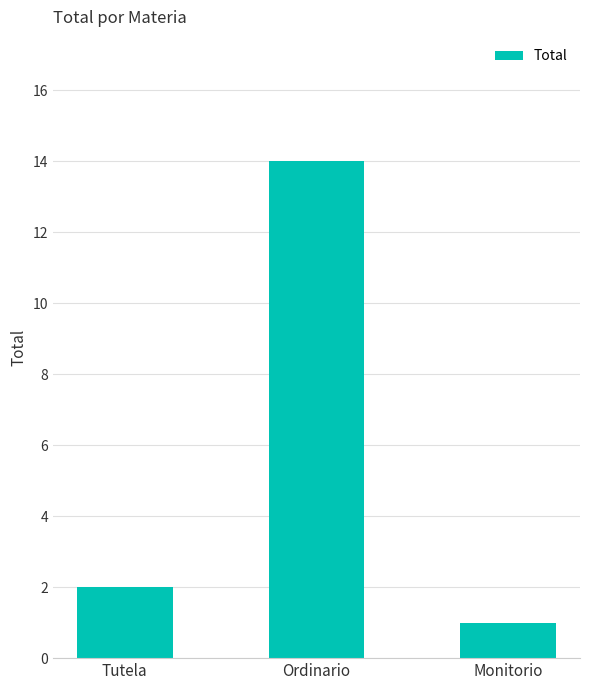

What is the approximate value at Monitorio?

1